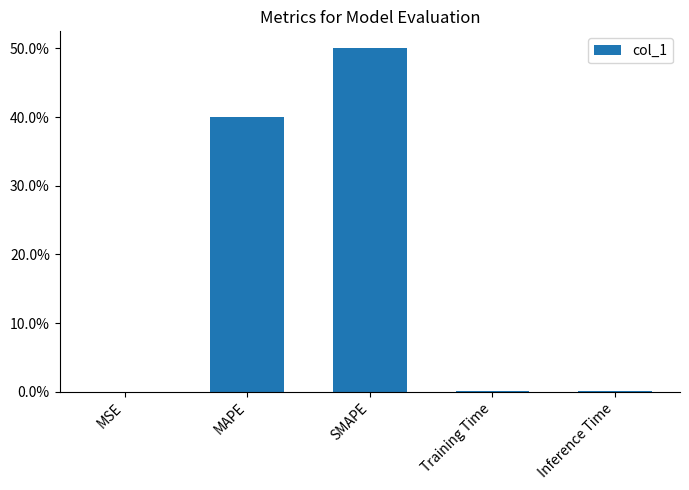

What is the sum of all values?

90.2